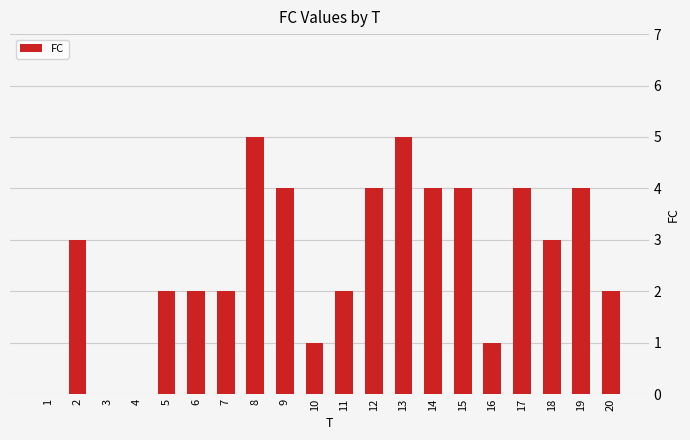

What is the sum of the values at 8 and 10?

6